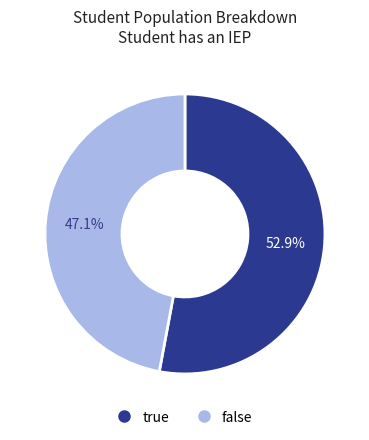

Does any single category account for the majority?

Yes